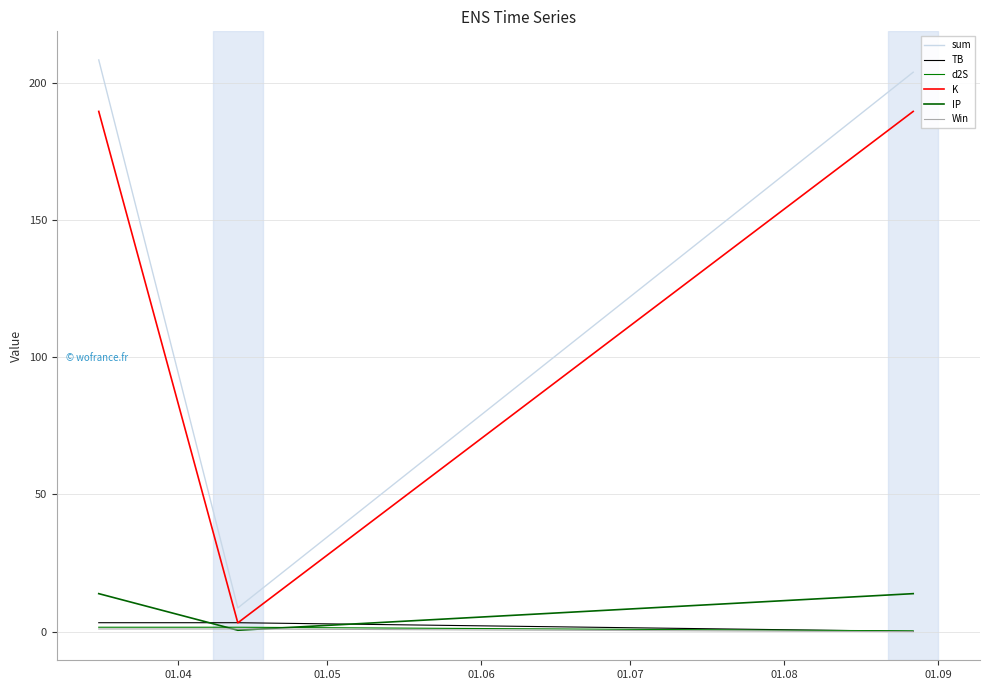

At which category is the sum across all series the highest?

01.04